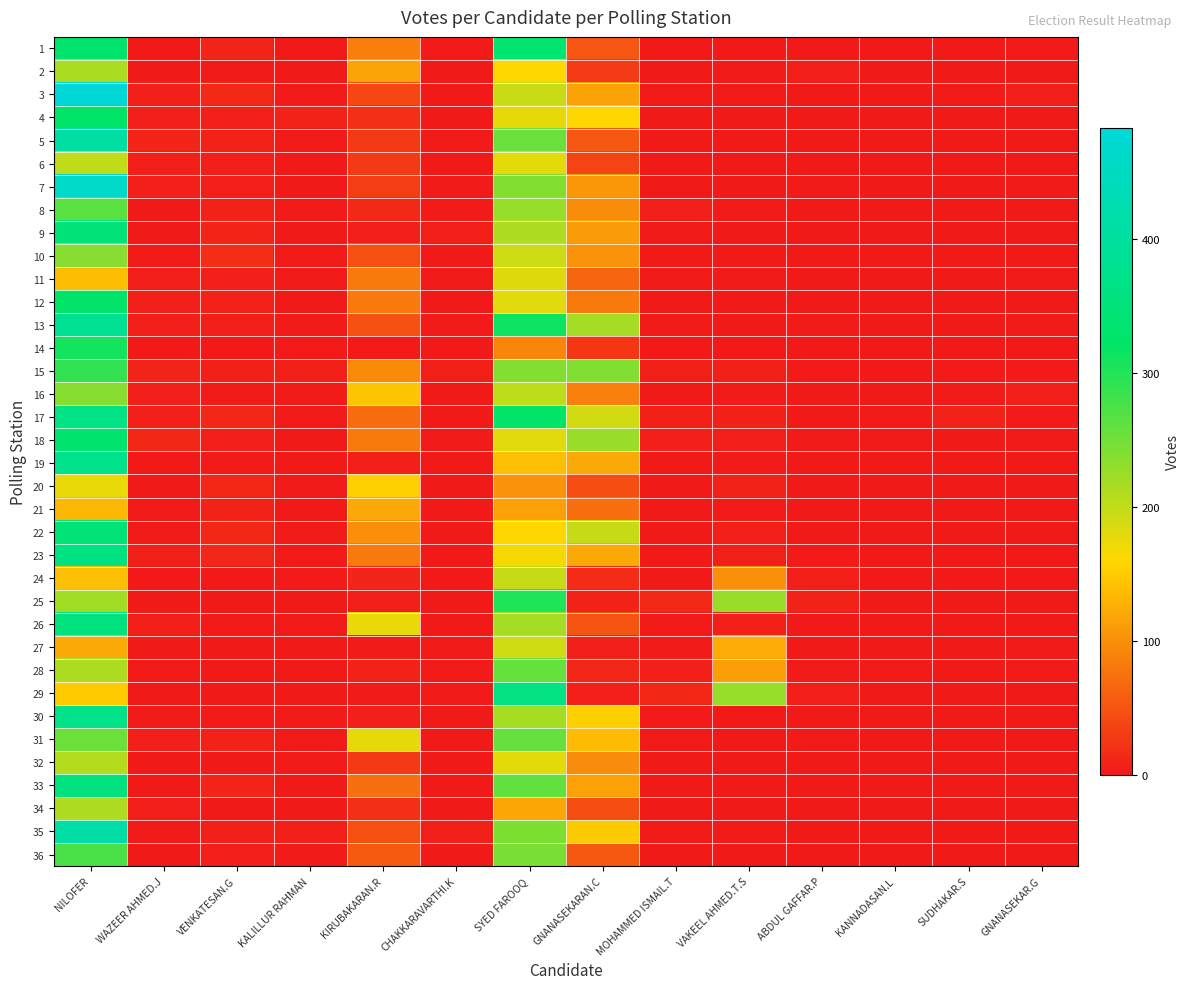

Reading left to right, what are all the values shown in this chart?

1: NILOFER=332	WAZEER AHMED.J=1	VENKATESAN.G=11	KALILLUR RAHMAN=0	KIRUBAKARAN.R=85	CHAKKARAVARTHI.K=2	SYED FAROOQ=336	GNANASEKARAN.C=51	MOHAMMED ISMAIL.T=1	VAKEEL AHMED.T.S=1	ABDUL GAFFAR.P=0	KANNADASAN.L=0	SUDHAKAR.S=0	GNANASEKAR.G=2
2: NILOFER=215	WAZEER AHMED.J=0	VENKATESAN.G=2	KALILLUR RAHMAN=0	KIRUBAKARAN.R=118	CHAKKARAVARTHI.K=1	SYED FAROOQ=160	GNANASEKARAN.C=29	MOHAMMED ISMAIL.T=0	VAKEEL AHMED.T.S=2	ABDUL GAFFAR.P=4	KANNADASAN.L=0	SUDHAKAR.S=1	GNANASEKAR.G=0
3: NILOFER=483	WAZEER AHMED.J=6	VENKATESAN.G=14	KALILLUR RAHMAN=2	KIRUBAKARAN.R=39	CHAKKARAVARTHI.K=1	SYED FAROOQ=196	GNANASEKARAN.C=116	MOHAMMED ISMAIL.T=2	VAKEEL AHMED.T.S=2	ABDUL GAFFAR.P=1	KANNADASAN.L=0	SUDHAKAR.S=3	GNANASEKAR.G=4
4: NILOFER=323	WAZEER AHMED.J=4	VENKATESAN.G=4	KALILLUR RAHMAN=8	KIRUBAKARAN.R=20	CHAKKARAVARTHI.K=1	SYED FAROOQ=177	GNANASEKARAN.C=159	MOHAMMED ISMAIL.T=0	VAKEEL AHMED.T.S=0	ABDUL GAFFAR.P=0	KANNADASAN.L=0	SUDHAKAR.S=1	GNANASEKAR.G=0
5: NILOFER=408	WAZEER AHMED.J=11	VENKATESAN.G=8	KALILLUR RAHMAN=2	KIRUBAKARAN.R=28	CHAKKARAVARTHI.K=2	SYED FAROOQ=256	GNANASEKARAN.C=54	MOHAMMED ISMAIL.T=0	VAKEEL AHMED.T.S=1	ABDUL GAFFAR.P=1	KANNADASAN.L=1	SUDHAKAR.S=1	GNANASEKAR.G=1
6: NILOFER=201	WAZEER AHMED.J=5	VENKATESAN.G=5	KALILLUR RAHMAN=1	KIRUBAKARAN.R=28	CHAKKARAVARTHI.K=1	SYED FAROOQ=178	GNANASEKARAN.C=37	MOHAMMED ISMAIL.T=0	VAKEEL AHMED.T.S=0	ABDUL GAFFAR.P=1	KANNADASAN.L=0	SUDHAKAR.S=0	GNANASEKAR.G=0
7: NILOFER=459	WAZEER AHMED.J=7	VENKATESAN.G=4	KALILLUR RAHMAN=1	KIRUBAKARAN.R=31	CHAKKARAVARTHI.K=2	SYED FAROOQ=239	GNANASEKARAN.C=107	MOHAMMED ISMAIL.T=1	VAKEEL AHMED.T.S=0	ABDUL GAFFAR.P=2	KANNADASAN.L=1	SUDHAKAR.S=1	GNANASEKAR.G=2
8: NILOFER=266	WAZEER AHMED.J=0	VENKATESAN.G=8	KALILLUR RAHMAN=2	KIRUBAKARAN.R=14	CHAKKARAVARTHI.K=2	SYED FAROOQ=227	GNANASEKARAN.C=97	MOHAMMED ISMAIL.T=4	VAKEEL AHMED.T.S=2	ABDUL GAFFAR.P=0	KANNADASAN.L=1	SUDHAKAR.S=0	GNANASEKAR.G=1
9: NILOFER=349	WAZEER AHMED.J=1	VENKATESAN.G=10	KALILLUR RAHMAN=0	KIRUBAKARAN.R=6	CHAKKARAVARTHI.K=4	SYED FAROOQ=212	GNANASEKARAN.C=111	MOHAMMED ISMAIL.T=2	VAKEEL AHMED.T.S=0	ABDUL GAFFAR.P=1	KANNADASAN.L=1	SUDHAKAR.S=1	GNANASEKAR.G=0
10: NILOFER=236	WAZEER AHMED.J=2	VENKATESAN.G=18	KALILLUR RAHMAN=2	KIRUBAKARAN.R=47	CHAKKARAVARTHI.K=1	SYED FAROOQ=194	GNANASEKARAN.C=103	MOHAMMED ISMAIL.T=1	VAKEEL AHMED.T.S=1	ABDUL GAFFAR.P=1	KANNADASAN.L=0	SUDHAKAR.S=1	GNANASEKAR.G=0
11: NILOFER=139	WAZEER AHMED.J=4	VENKATESAN.G=6	KALILLUR RAHMAN=2	KIRUBAKARAN.R=83	CHAKKARAVARTHI.K=2	SYED FAROOQ=183	GNANASEKARAN.C=66	MOHAMMED ISMAIL.T=2	VAKEEL AHMED.T.S=2	ABDUL GAFFAR.P=1	KANNADASAN.L=0	SUDHAKAR.S=0	GNANASEKAR.G=3
12: NILOFER=324	WAZEER AHMED.J=6	VENKATESAN.G=8	KALILLUR RAHMAN=1	KIRUBAKARAN.R=83	CHAKKARAVARTHI.K=0	SYED FAROOQ=181	GNANASEKARAN.C=83	MOHAMMED ISMAIL.T=1	VAKEEL AHMED.T.S=0	ABDUL GAFFAR.P=1	KANNADASAN.L=0	SUDHAKAR.S=0	GNANASEKAR.G=1
13: NILOFER=386	WAZEER AHMED.J=5	VENKATESAN.G=4	KALILLUR RAHMAN=3	KIRUBAKARAN.R=48	CHAKKARAVARTHI.K=3	SYED FAROOQ=314	GNANASEKARAN.C=218	MOHAMMED ISMAIL.T=2	VAKEEL AHMED.T.S=0	ABDUL GAFFAR.P=2	KANNADASAN.L=0	SUDHAKAR.S=0	GNANASEKAR.G=2
14: NILOFER=311	WAZEER AHMED.J=1	VENKATESAN.G=0	KALILLUR RAHMAN=2	KIRUBAKARAN.R=3	CHAKKARAVARTHI.K=0	SYED FAROOQ=92	GNANASEKARAN.C=25	MOHAMMED ISMAIL.T=0	VAKEEL AHMED.T.S=0	ABDUL GAFFAR.P=0	KANNADASAN.L=0	SUDHAKAR.S=0	GNANASEKAR.G=0
15: NILOFER=289	WAZEER AHMED.J=10	VENKATESAN.G=6	KALILLUR RAHMAN=5	KIRUBAKARAN.R=95	CHAKKARAVARTHI.K=4	SYED FAROOQ=239	GNANASEKARAN.C=240	MOHAMMED ISMAIL.T=4	VAKEEL AHMED.T.S=4	ABDUL GAFFAR.P=2	KANNADASAN.L=0	SUDHAKAR.S=2	GNANASEKAR.G=3
16: NILOFER=237	WAZEER AHMED.J=6	VENKATESAN.G=3	KALILLUR RAHMAN=3	KIRUBAKARAN.R=144	CHAKKARAVARTHI.K=1	SYED FAROOQ=203	GNANASEKARAN.C=88	MOHAMMED ISMAIL.T=0	VAKEEL AHMED.T.S=2	ABDUL GAFFAR.P=0	KANNADASAN.L=1	SUDHAKAR.S=2	GNANASEKAR.G=4
17: NILOFER=363	WAZEER AHMED.J=7	VENKATESAN.G=12	KALILLUR RAHMAN=2	KIRUBAKARAN.R=70	CHAKKARAVARTHI.K=0	SYED FAROOQ=325	GNANASEKARAN.C=189	MOHAMMED ISMAIL.T=4	VAKEEL AHMED.T.S=7	ABDUL GAFFAR.P=1	KANNADASAN.L=2	SUDHAKAR.S=8	GNANASEKAR.G=3
18: NILOFER=333	WAZEER AHMED.J=12	VENKATESAN.G=4	KALILLUR RAHMAN=1	KIRUBAKARAN.R=83	CHAKKARAVARTHI.K=3	SYED FAROOQ=181	GNANASEKARAN.C=226	MOHAMMED ISMAIL.T=7	VAKEEL AHMED.T.S=4	ABDUL GAFFAR.P=2	KANNADASAN.L=2	SUDHAKAR.S=0	GNANASEKAR.G=3
19: NILOFER=374	WAZEER AHMED.J=1	VENKATESAN.G=3	KALILLUR RAHMAN=1	KIRUBAKARAN.R=7	CHAKKARAVARTHI.K=1	SYED FAROOQ=140	GNANASEKARAN.C=121	MOHAMMED ISMAIL.T=1	VAKEEL AHMED.T.S=2	ABDUL GAFFAR.P=0	KANNADASAN.L=0	SUDHAKAR.S=0	GNANASEKAR.G=1
20: NILOFER=174	WAZEER AHMED.J=0	VENKATESAN.G=13	KALILLUR RAHMAN=2	KIRUBAKARAN.R=153	CHAKKARAVARTHI.K=1	SYED FAROOQ=102	GNANASEKARAN.C=44	MOHAMMED ISMAIL.T=0	VAKEEL AHMED.T.S=9	ABDUL GAFFAR.P=0	KANNADASAN.L=0	SUDHAKAR.S=0	GNANASEKAR.G=1
21: NILOFER=133	WAZEER AHMED.J=2	VENKATESAN.G=9	KALILLUR RAHMAN=1	KIRUBAKARAN.R=121	CHAKKARAVARTHI.K=0	SYED FAROOQ=114	GNANASEKARAN.C=73	MOHAMMED ISMAIL.T=0	VAKEEL AHMED.T.S=2	ABDUL GAFFAR.P=0	KANNADASAN.L=0	SUDHAKAR.S=0	GNANASEKAR.G=0
22: NILOFER=347	WAZEER AHMED.J=3	VENKATESAN.G=13	KALILLUR RAHMAN=3	KIRUBAKARAN.R=100	CHAKKARAVARTHI.K=0	SYED FAROOQ=160	GNANASEKARAN.C=198	MOHAMMED ISMAIL.T=0	VAKEEL AHMED.T.S=5	ABDUL GAFFAR.P=0	KANNADASAN.L=0	SUDHAKAR.S=0	GNANASEKAR.G=1
23: NILOFER=362	WAZEER AHMED.J=4	VENKATESAN.G=12	KALILLUR RAHMAN=2	KIRUBAKARAN.R=82	CHAKKARAVARTHI.K=1	SYED FAROOQ=167	GNANASEKARAN.C=121	MOHAMMED ISMAIL.T=1	VAKEEL AHMED.T.S=4	ABDUL GAFFAR.P=2	KANNADASAN.L=1	SUDHAKAR.S=0	GNANASEKAR.G=1
24: NILOFER=140	WAZEER AHMED.J=0	VENKATESAN.G=0	KALILLUR RAHMAN=2	KIRUBAKARAN.R=11	CHAKKARAVARTHI.K=0	SYED FAROOQ=197	GNANASEKARAN.C=16	MOHAMMED ISMAIL.T=0	VAKEEL AHMED.T.S=101	ABDUL GAFFAR.P=4	KANNADASAN.L=0	SUDHAKAR.S=0	GNANASEKAR.G=0
25: NILOFER=220	WAZEER AHMED.J=1	VENKATESAN.G=1	KALILLUR RAHMAN=1	KIRUBAKARAN.R=4	CHAKKARAVARTHI.K=1	SYED FAROOQ=302	GNANASEKARAN.C=8	MOHAMMED ISMAIL.T=14	VAKEEL AHMED.T.S=225	ABDUL GAFFAR.P=8	KANNADASAN.L=0	SUDHAKAR.S=0	GNANASEKAR.G=0
26: NILOFER=356	WAZEER AHMED.J=5	VENKATESAN.G=3	KALILLUR RAHMAN=2	KIRUBAKARAN.R=174	CHAKKARAVARTHI.K=0	SYED FAROOQ=218	GNANASEKARAN.C=50	MOHAMMED ISMAIL.T=2	VAKEEL AHMED.T.S=7	ABDUL GAFFAR.P=0	KANNADASAN.L=0	SUDHAKAR.S=1	GNANASEKAR.G=0
27: NILOFER=122	WAZEER AHMED.J=0	VENKATESAN.G=1	KALILLUR RAHMAN=1	KIRUBAKARAN.R=2	CHAKKARAVARTHI.K=2	SYED FAROOQ=192	GNANASEKARAN.C=6	MOHAMMED ISMAIL.T=3	VAKEEL AHMED.T.S=125	ABDUL GAFFAR.P=1	KANNADASAN.L=0	SUDHAKAR.S=0	GNANASEKAR.G=2
28: NILOFER=215	WAZEER AHMED.J=2	VENKATESAN.G=1	KALILLUR RAHMAN=1	KIRUBAKARAN.R=8	CHAKKARAVARTHI.K=2	SYED FAROOQ=258	GNANASEKARAN.C=12	MOHAMMED ISMAIL.T=7	VAKEEL AHMED.T.S=113	ABDUL GAFFAR.P=2	KANNADASAN.L=2	SUDHAKAR.S=0	GNANASEKAR.G=2
29: NILOFER=150	WAZEER AHMED.J=1	VENKATESAN.G=0	KALILLUR RAHMAN=0	KIRUBAKARAN.R=3	CHAKKARAVARTHI.K=2	SYED FAROOQ=364	GNANASEKARAN.C=6	MOHAMMED ISMAIL.T=12	VAKEEL AHMED.T.S=228	ABDUL GAFFAR.P=4	KANNADASAN.L=0	SUDHAKAR.S=0	GNANASEKAR.G=0
30: NILOFER=371	WAZEER AHMED.J=3	VENKATESAN.G=3	KALILLUR RAHMAN=2	KIRUBAKARAN.R=7	CHAKKARAVARTHI.K=1	SYED FAROOQ=217	GNANASEKARAN.C=154	MOHAMMED ISMAIL.T=3	VAKEEL AHMED.T.S=1	ABDUL GAFFAR.P=0	KANNADASAN.L=0	SUDHAKAR.S=0	GNANASEKAR.G=0
31: NILOFER=253	WAZEER AHMED.J=5	VENKATESAN.G=9	KALILLUR RAHMAN=2	KIRUBAKARAN.R=176	CHAKKARAVARTHI.K=0	SYED FAROOQ=257	GNANASEKARAN.C=136	MOHAMMED ISMAIL.T=3	VAKEEL AHMED.T.S=0	ABDUL GAFFAR.P=3	KANNADASAN.L=0	SUDHAKAR.S=1	GNANASEKAR.G=0
32: NILOFER=208	WAZEER AHMED.J=1	VENKATESAN.G=1	KALILLUR RAHMAN=2	KIRUBAKARAN.R=28	CHAKKARAVARTHI.K=1	SYED FAROOQ=179	GNANASEKARAN.C=98	MOHAMMED ISMAIL.T=0	VAKEEL AHMED.T.S=0	ABDUL GAFFAR.P=0	KANNADASAN.L=1	SUDHAKAR.S=1	GNANASEKAR.G=0
33: NILOFER=356	WAZEER AHMED.J=1	VENKATESAN.G=10	KALILLUR RAHMAN=1	KIRUBAKARAN.R=73	CHAKKARAVARTHI.K=0	SYED FAROOQ=260	GNANASEKARAN.C=115	MOHAMMED ISMAIL.T=0	VAKEEL AHMED.T.S=0	ABDUL GAFFAR.P=0	KANNADASAN.L=1	SUDHAKAR.S=1	GNANASEKAR.G=1
34: NILOFER=213	WAZEER AHMED.J=4	VENKATESAN.G=1	KALILLUR RAHMAN=1	KIRUBAKARAN.R=19	CHAKKARAVARTHI.K=1	SYED FAROOQ=119	GNANASEKARAN.C=45	MOHAMMED ISMAIL.T=0	VAKEEL AHMED.T.S=0	ABDUL GAFFAR.P=0	KANNADASAN.L=0	SUDHAKAR.S=0	GNANASEKAR.G=0
35: NILOFER=410	WAZEER AHMED.J=2	VENKATESAN.G=6	KALILLUR RAHMAN=4	KIRUBAKARAN.R=46	CHAKKARAVARTHI.K=4	SYED FAROOQ=243	GNANASEKARAN.C=148	MOHAMMED ISMAIL.T=2	VAKEEL AHMED.T.S=2	ABDUL GAFFAR.P=0	KANNADASAN.L=0	SUDHAKAR.S=0	GNANASEKAR.G=0
36: NILOFER=274	WAZEER AHMED.J=0	VENKATESAN.G=6	KALILLUR RAHMAN=2	KIRUBAKARAN.R=56	CHAKKARAVARTHI.K=1	SYED FAROOQ=244	GNANASEKARAN.C=54	MOHAMMED ISMAIL.T=1	VAKEEL AHMED.T.S=0	ABDUL GAFFAR.P=0	KANNADASAN.L=1	SUDHAKAR.S=0	GNANASEKAR.G=1